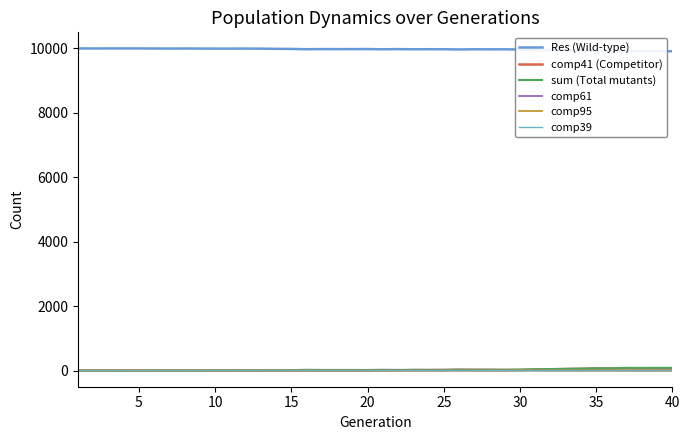

Count the comp95 values in the range 0 to 3.

33